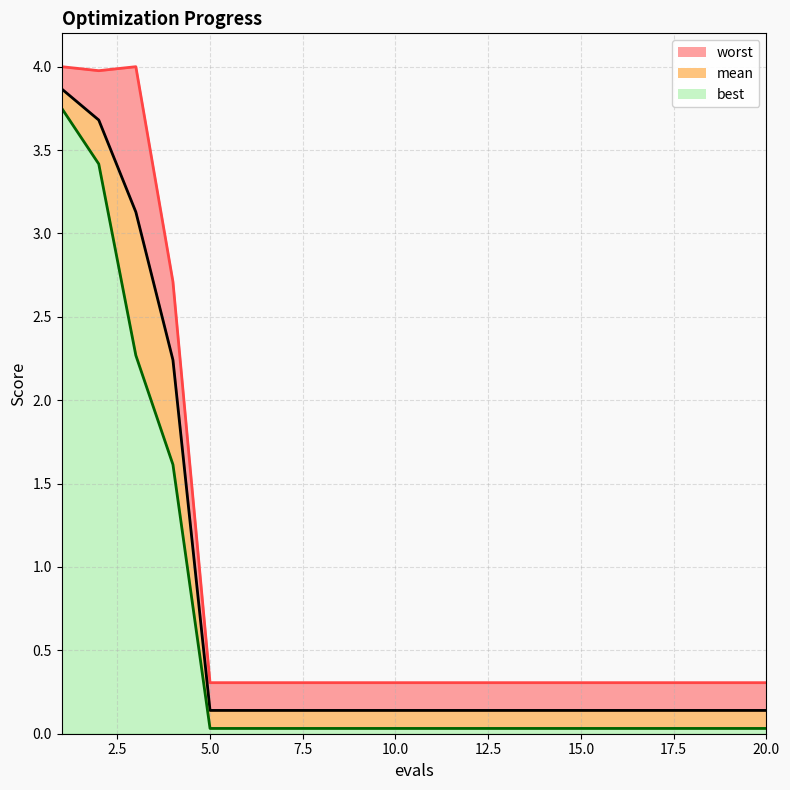

Reading left to right, what are all the values shown in this chart?

mean: 3.9	3.7	3.1	2.2	0.1	0.1	0.1	0.1	0.1	0.1	0.1	0.1	0.1	0.1	0.1	0.1	0.1	0.1	0.1	0.1
best: 3.8	3.4	2.3	1.6	0.0	0.0	0.0	0.0	0.0	0.0	0.0	0.0	0.0	0.0	0.0	0.0	0.0	0.0	0.0	0.0
worst: 4.0	4.0	4.0	2.7	0.3	0.3	0.3	0.3	0.3	0.3	0.3	0.3	0.3	0.3	0.3	0.3	0.3	0.3	0.3	0.3